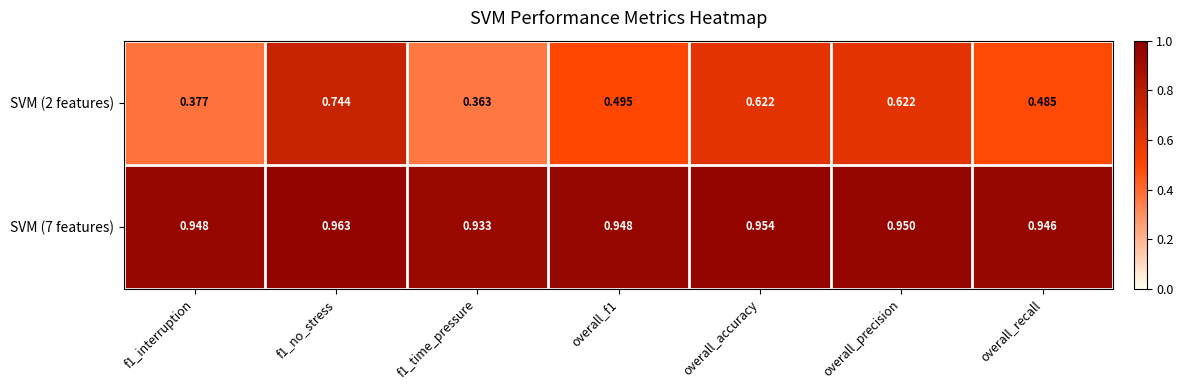

Rank the series at f1_time_pressure from lowest to highest value.

SVM (2 features), SVM (7 features)